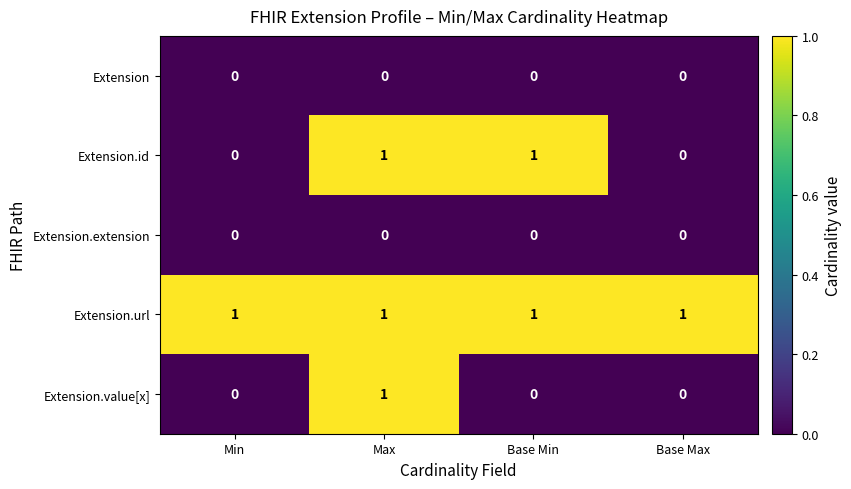

What is the total value across all series at Max?

3